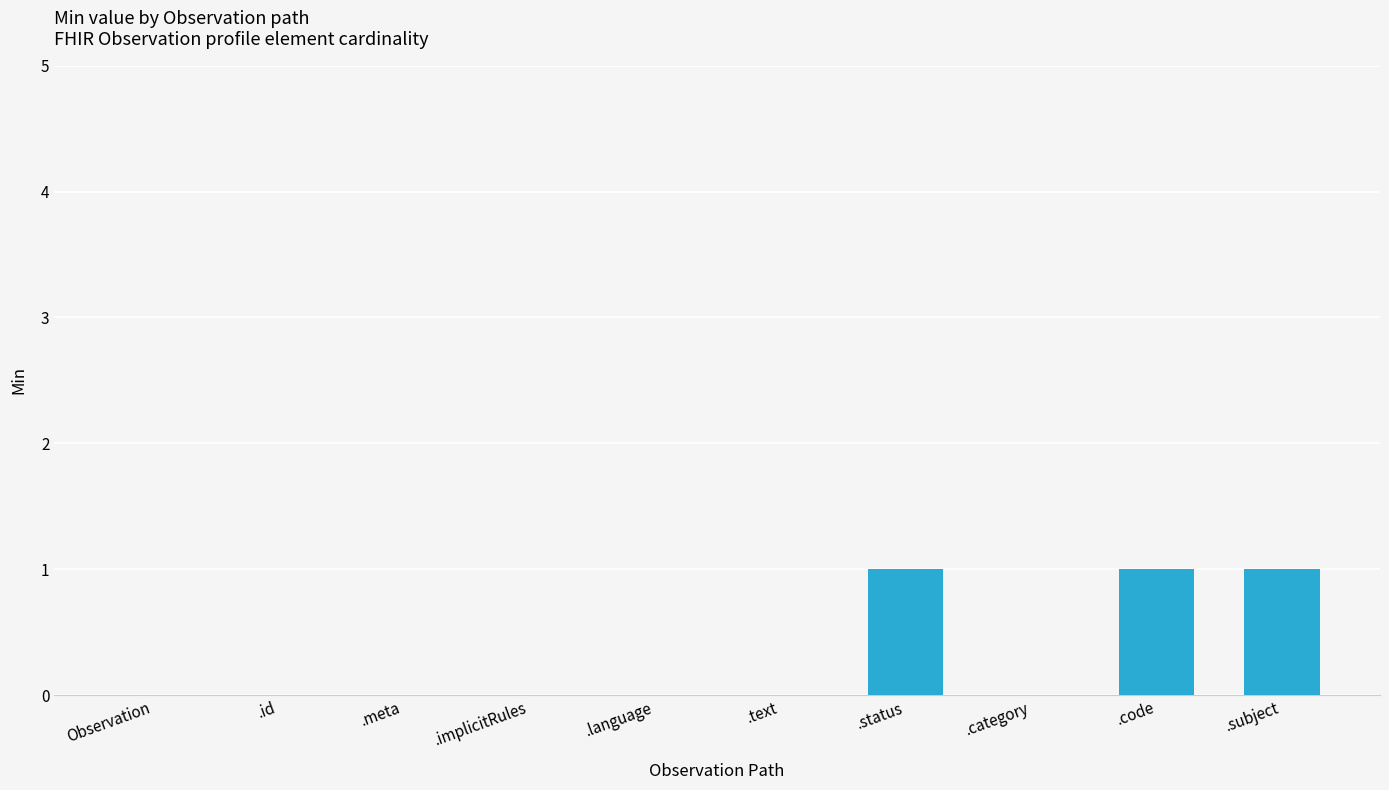

The chart shows a value of 0 at .text. True or false?

True